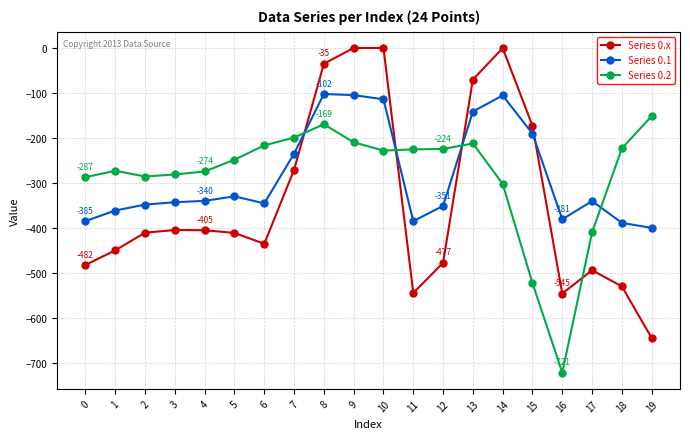

Where does the Series 0.2 series first go above -227?

6